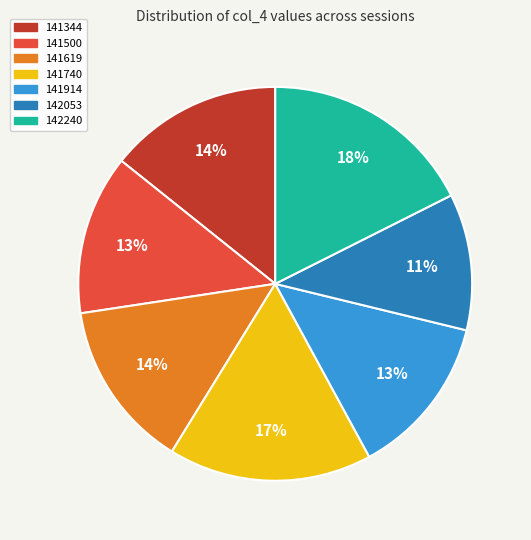

Is there a majority slice in this chart?

No